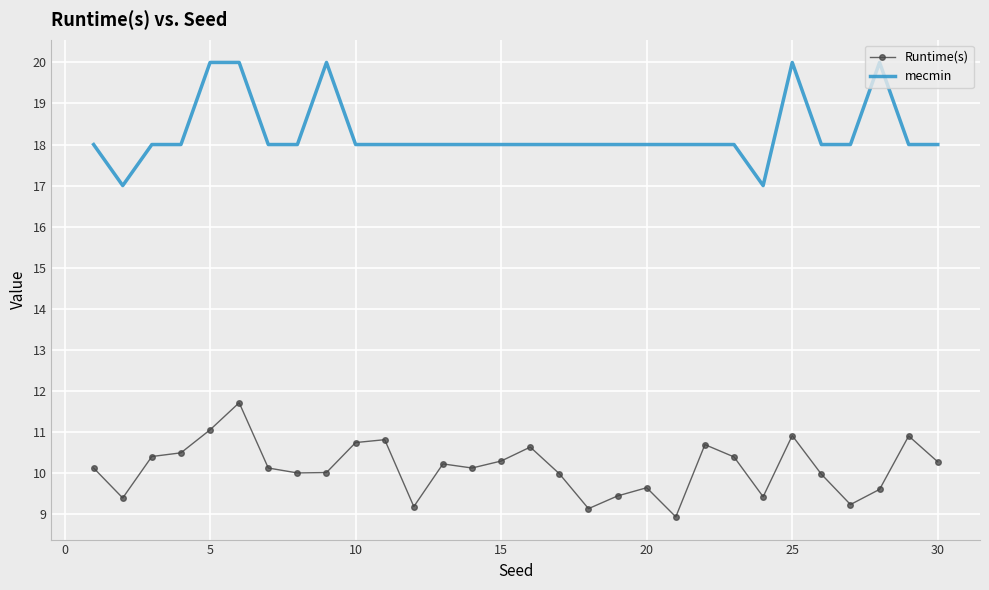

Rank the series by their average value, from lowest to highest.

Runtime(s), mecmin